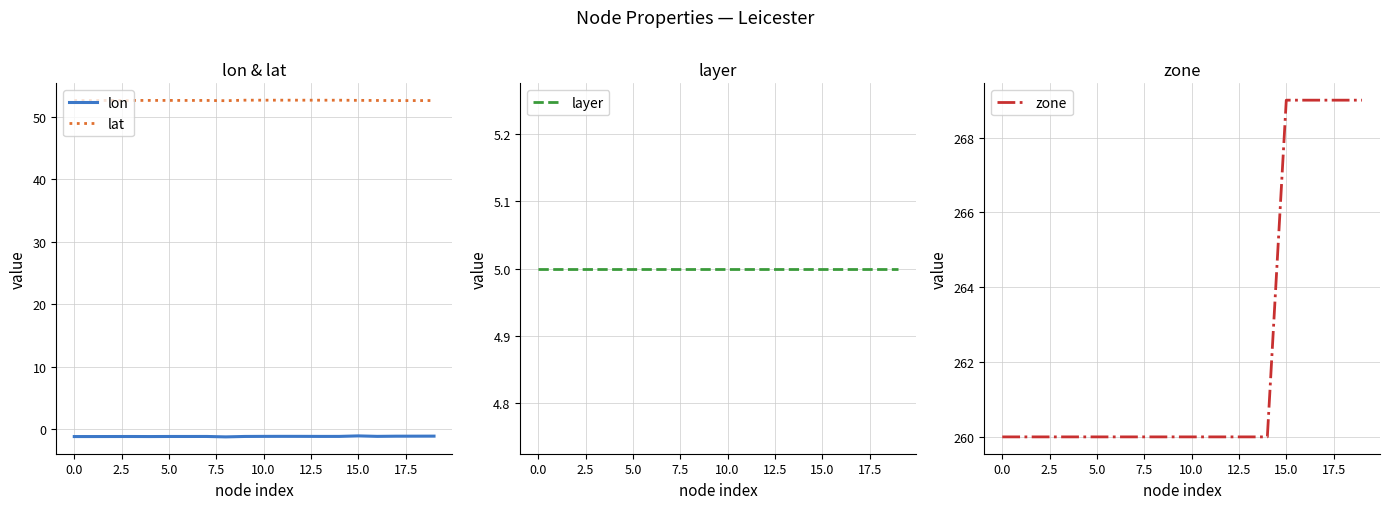

Count the lat values in the range 52 to 53.

20